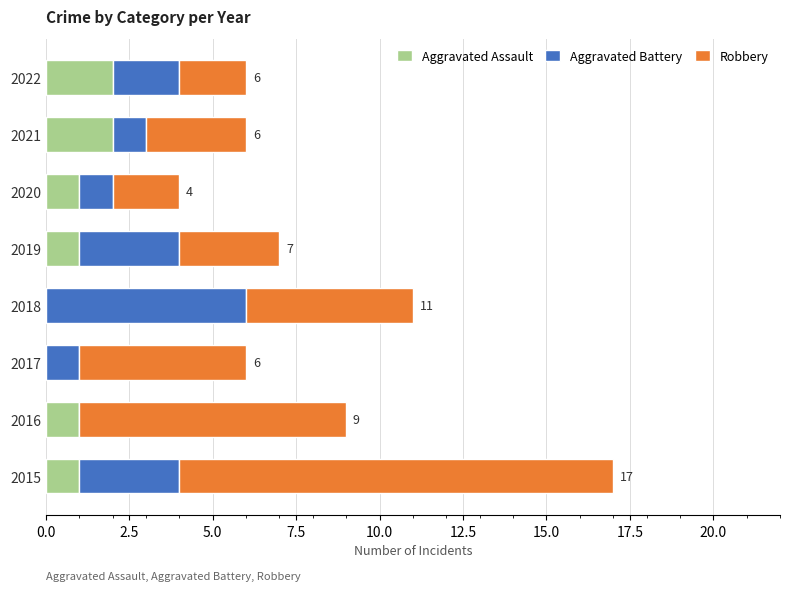

What is the sum of all Aggravated Assault values?

8